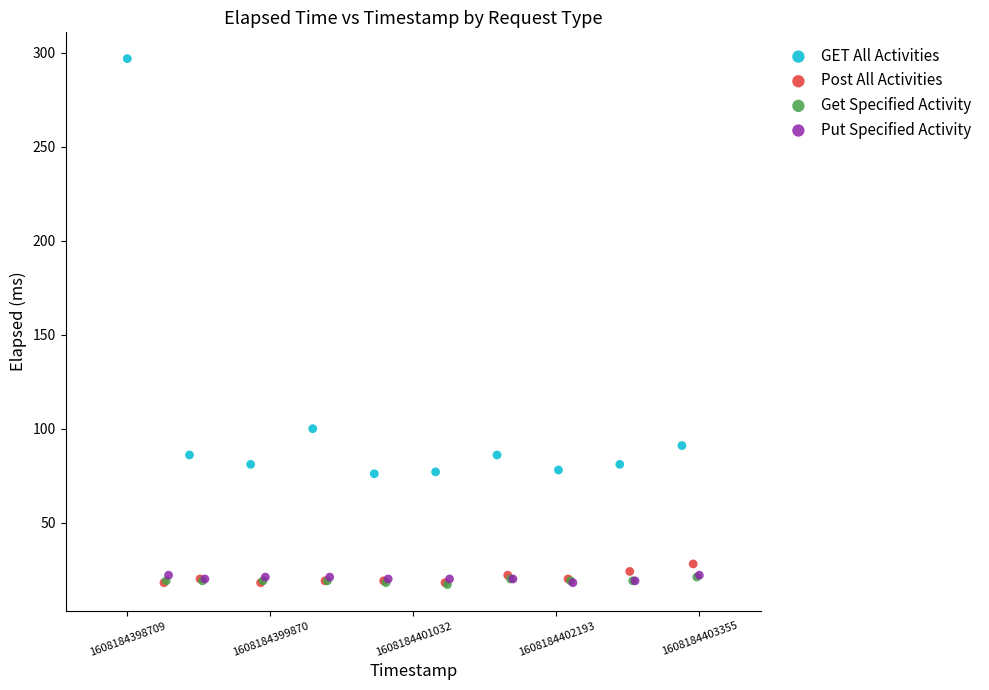

Which series has the widest spread of Y values?

GET All Activities